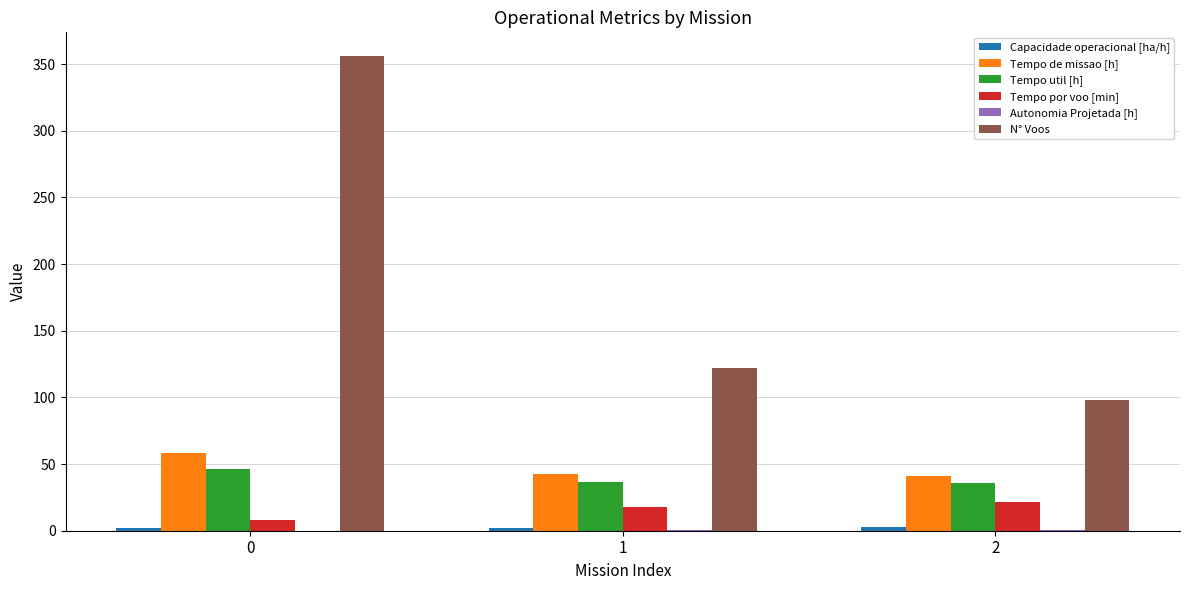

Between 0 and 1, which series saw the biggest shift?

N° Voos